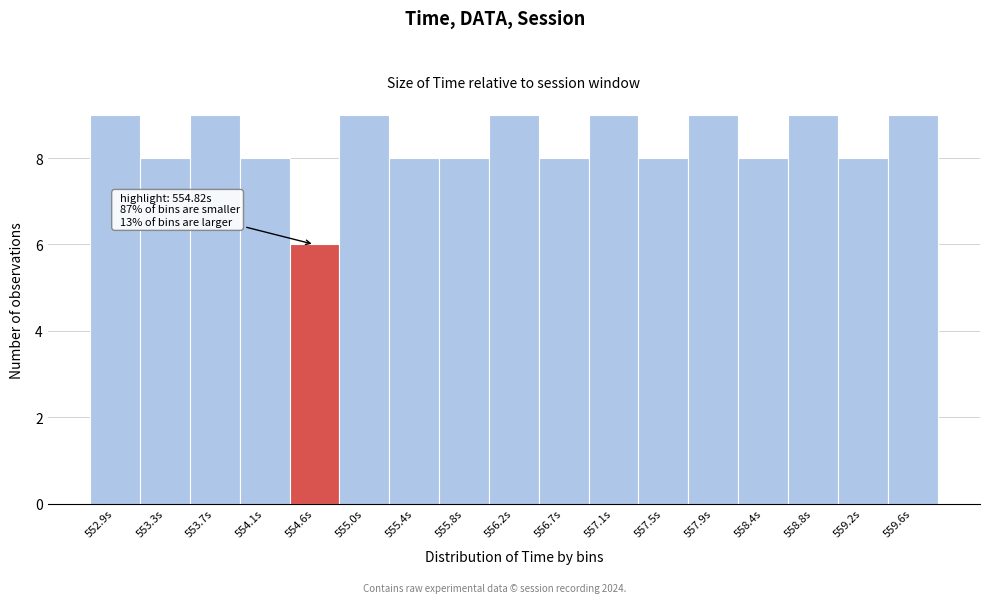

Reading left to right, what are all the values shown in this chart?

9	8	9	8	6	9	8	8	9	8	9	8	9	8	9	8	9